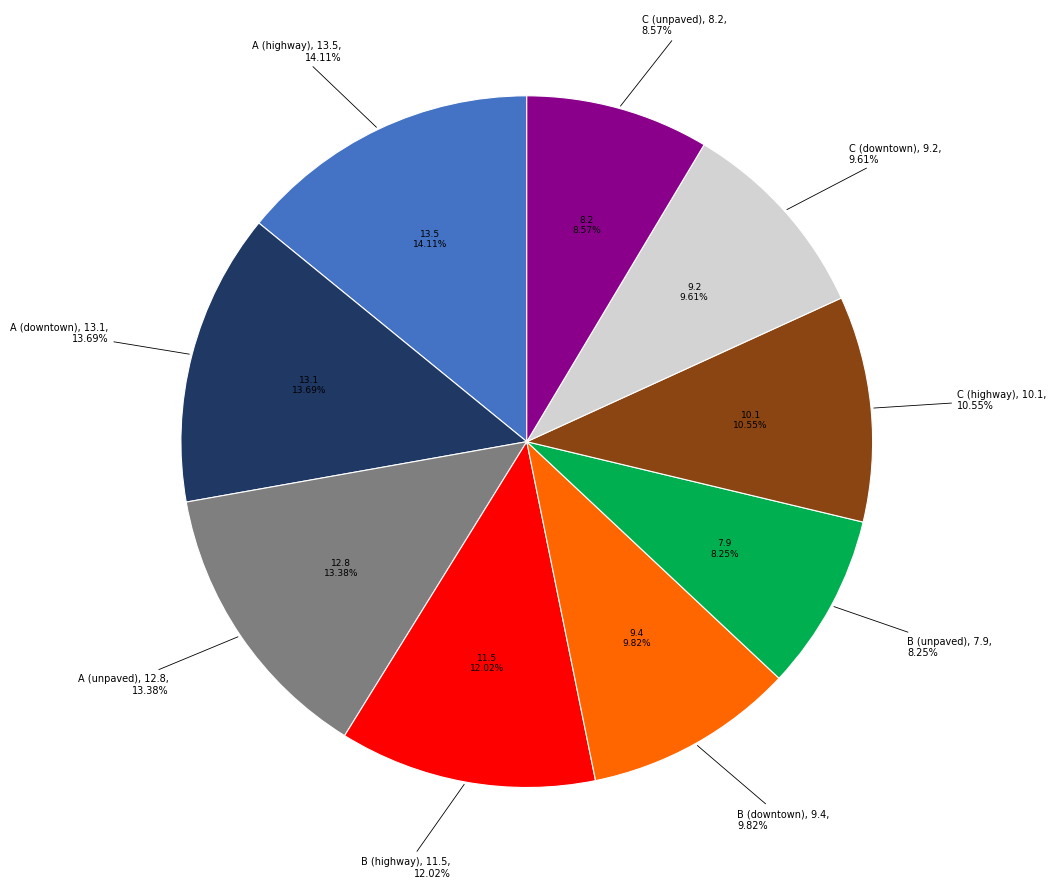

How many slices are in this pie chart?

9